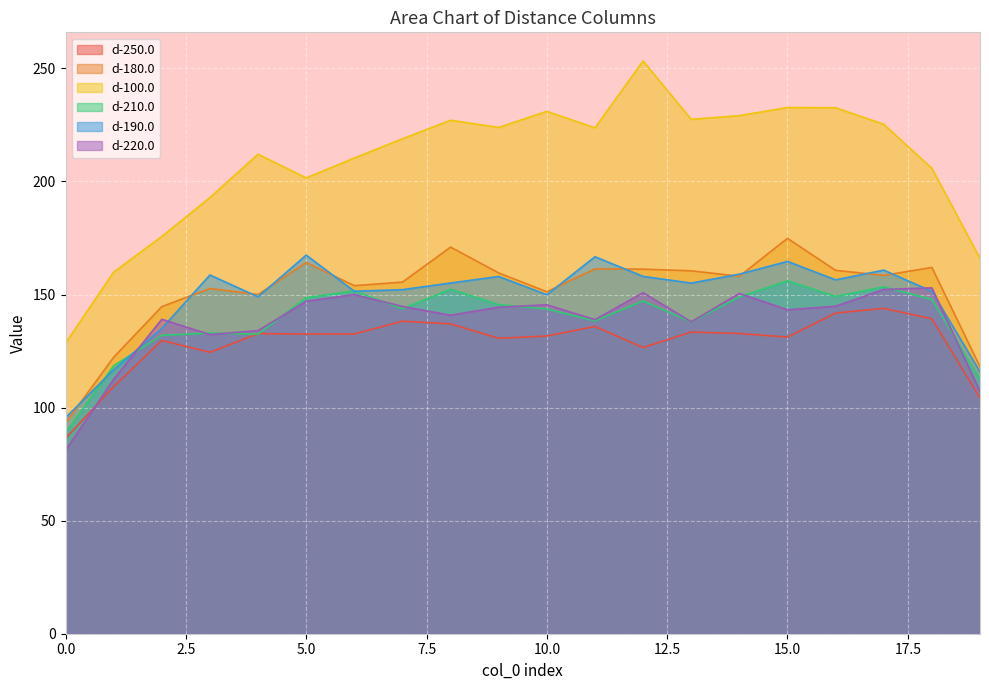

Is the value of d-180.0 at 5 greater than the value of d-100.0 at 7?

No